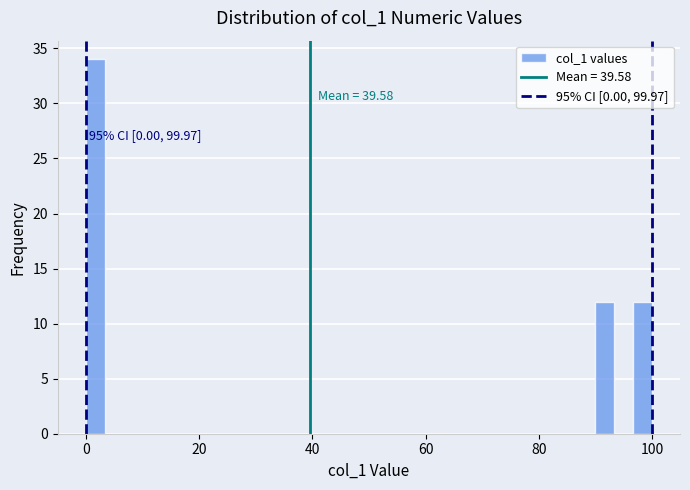

Read against the x-axis, roughly where is the centre of the tallest bar?

2